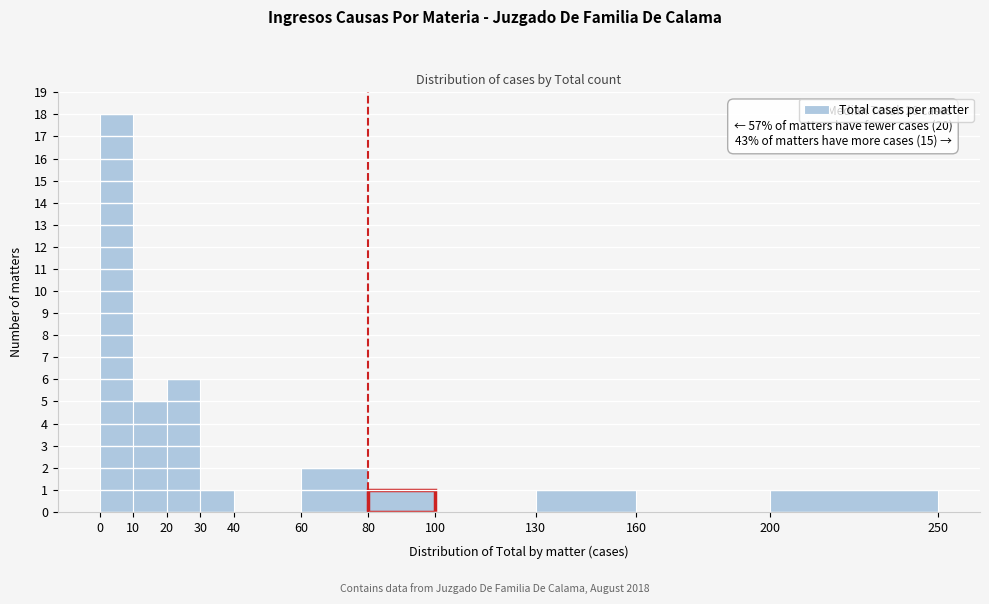

Over which range of the x-axis is the bar tallest?

0 to 10